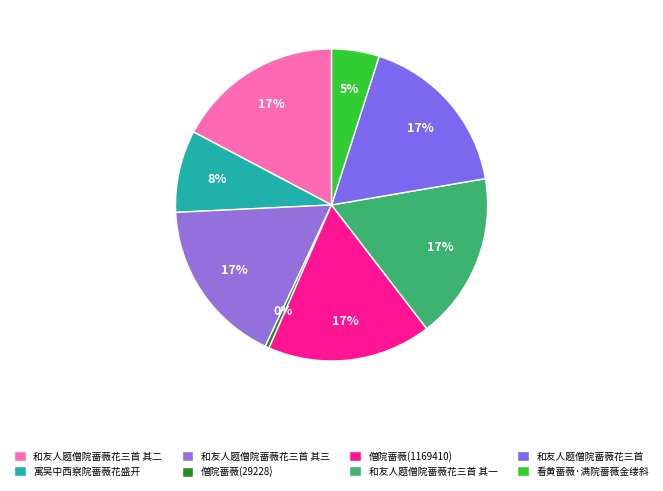

Is it true that 看黄蔷薇·满院蔷薇金缕斜 is 5% of the pie?

True